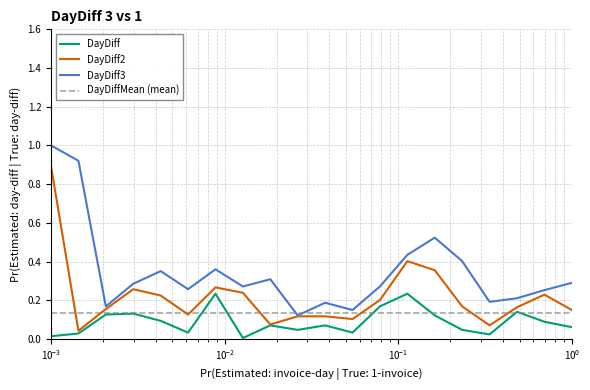

Rank the series by their average value, from lowest to highest.

DayDiff, DayDiffMean (mean), DayDiff2, DayDiff3